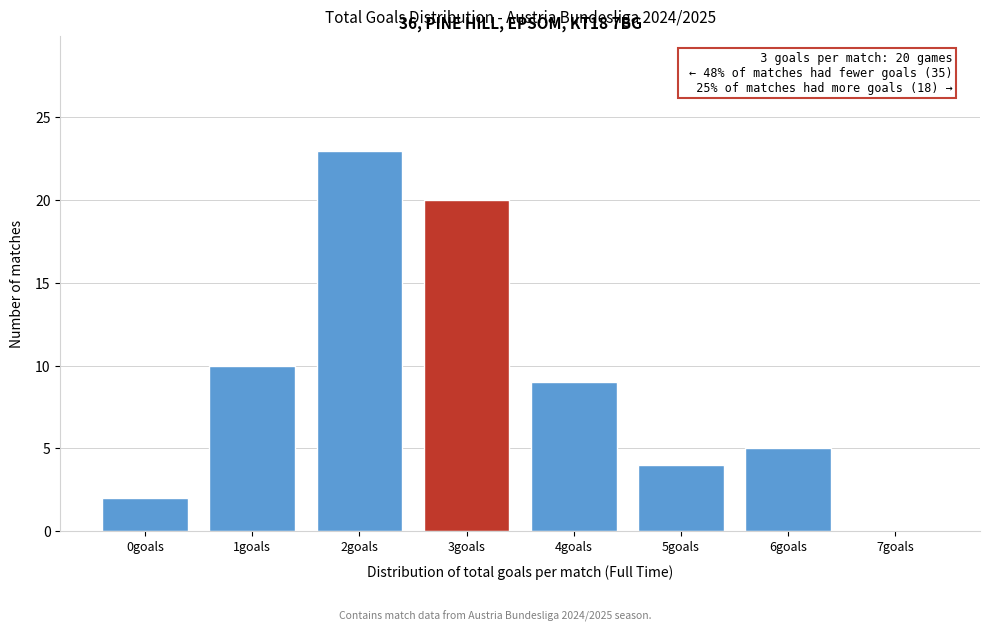

Reading right to left, extract all data points from this chart.

7goals=0	6goals=5	5goals=4	4goals=9	3goals=20	2goals=23	1goals=10	0goals=2